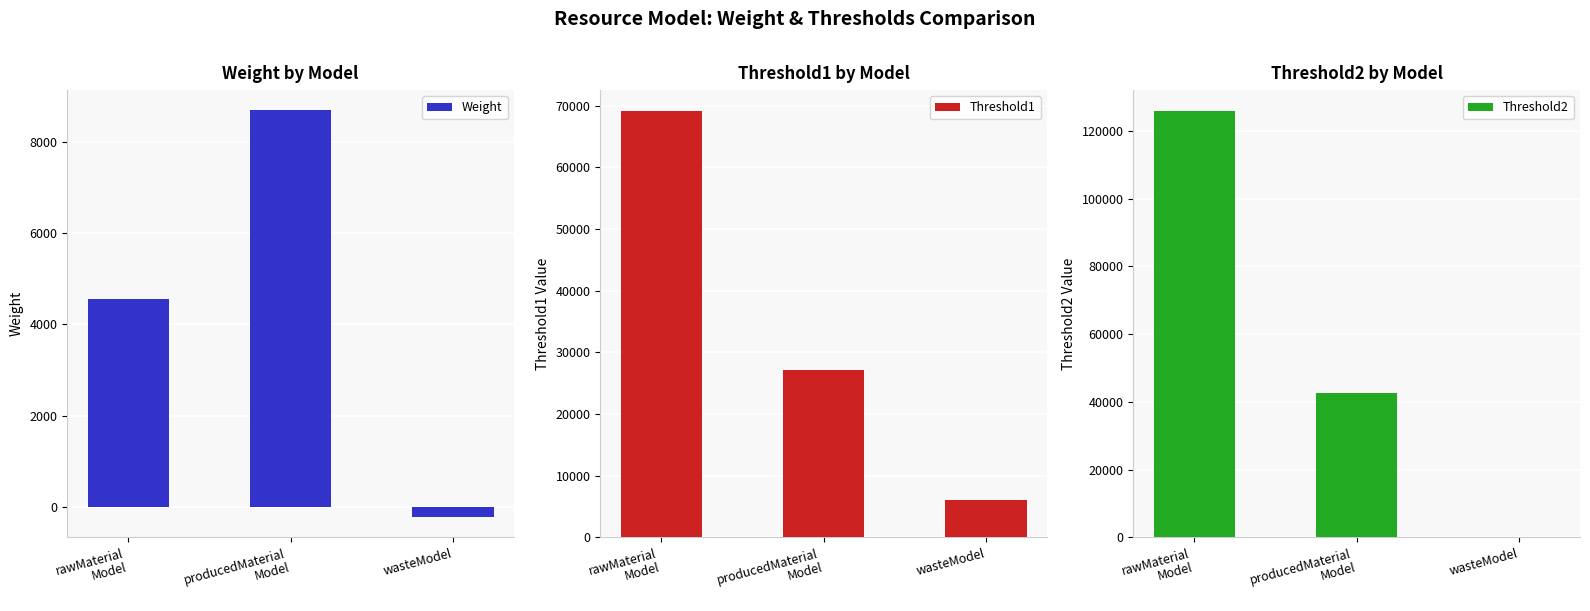

Between rawMaterial
Model and wasteModel, which series saw the biggest shift?

Threshold2